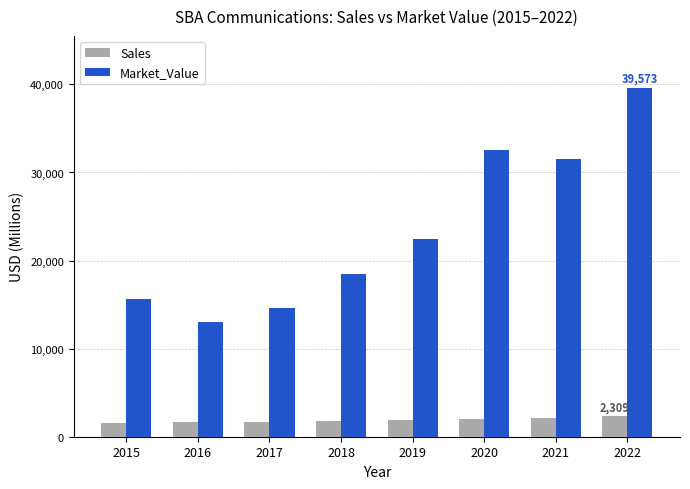

Is it true that Market_Value equals 15603 at 2015?

True